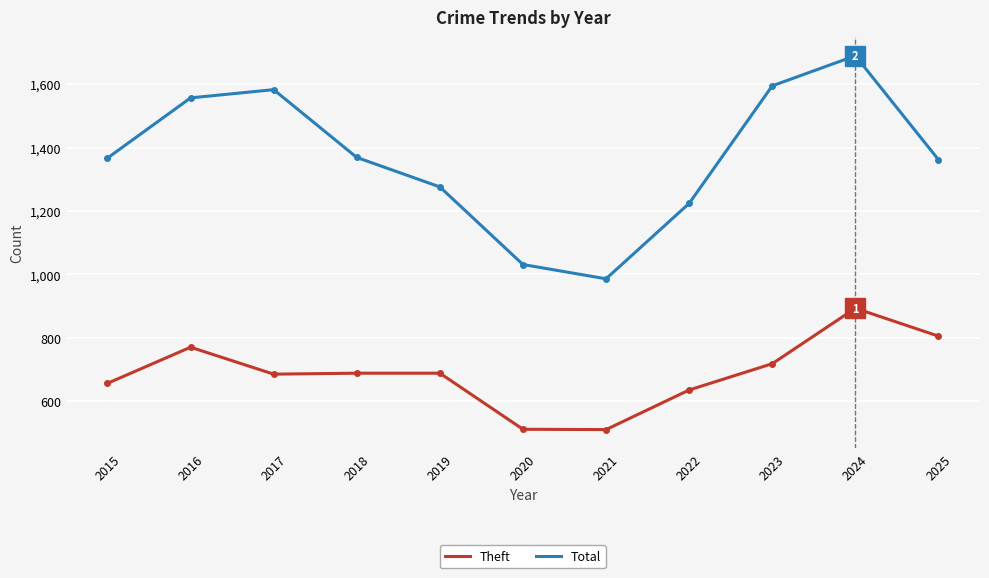

Is it true that Theft equals 324 at 2016?

False